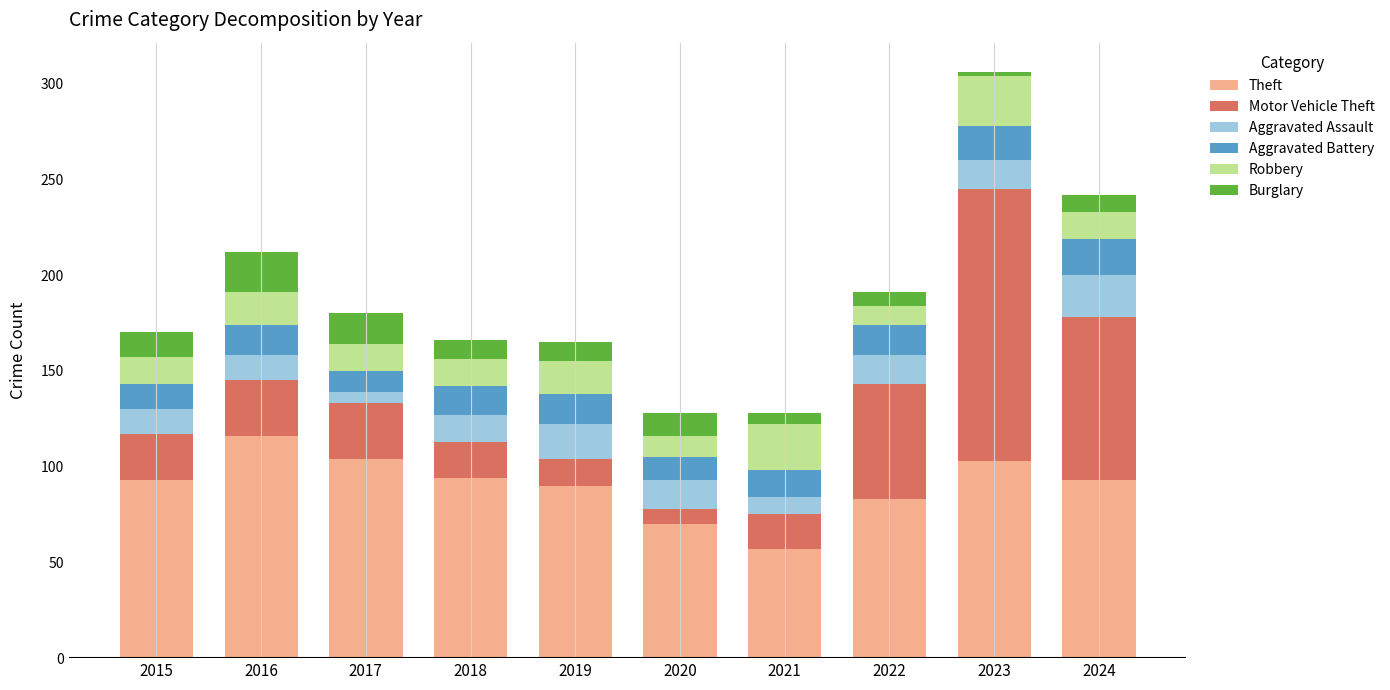

At which label does Theft reach its minimum?

2021